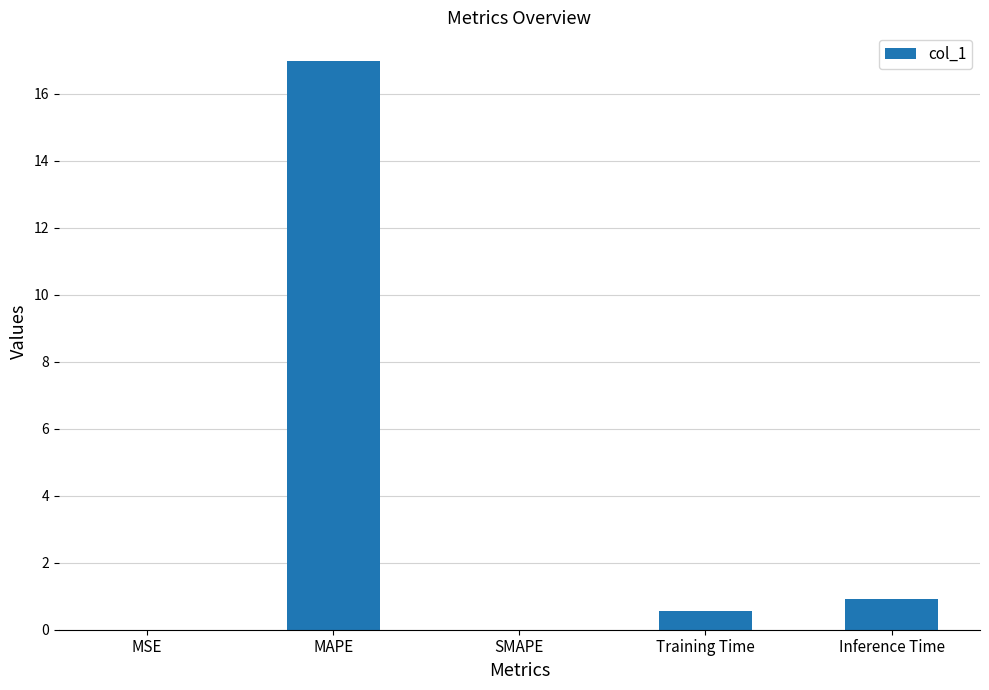

Count the number of data series in this chart.

1